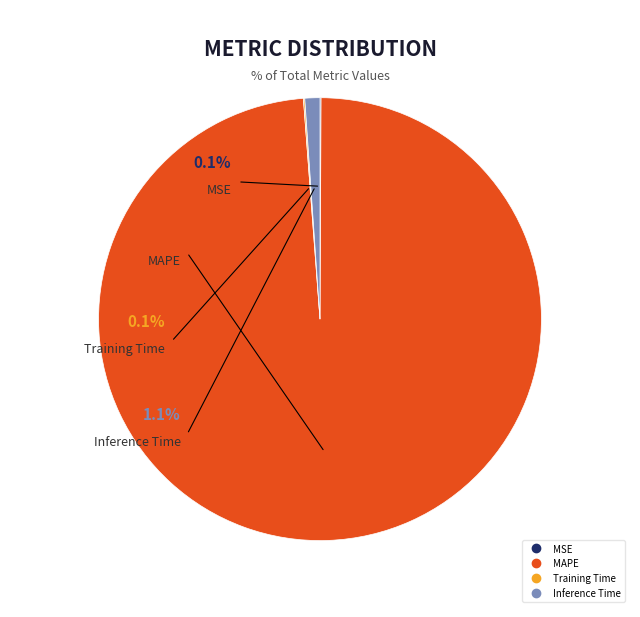

Rank the categories by value from highest to lowest.

MAPE, Inference Time, Training Time, MSE